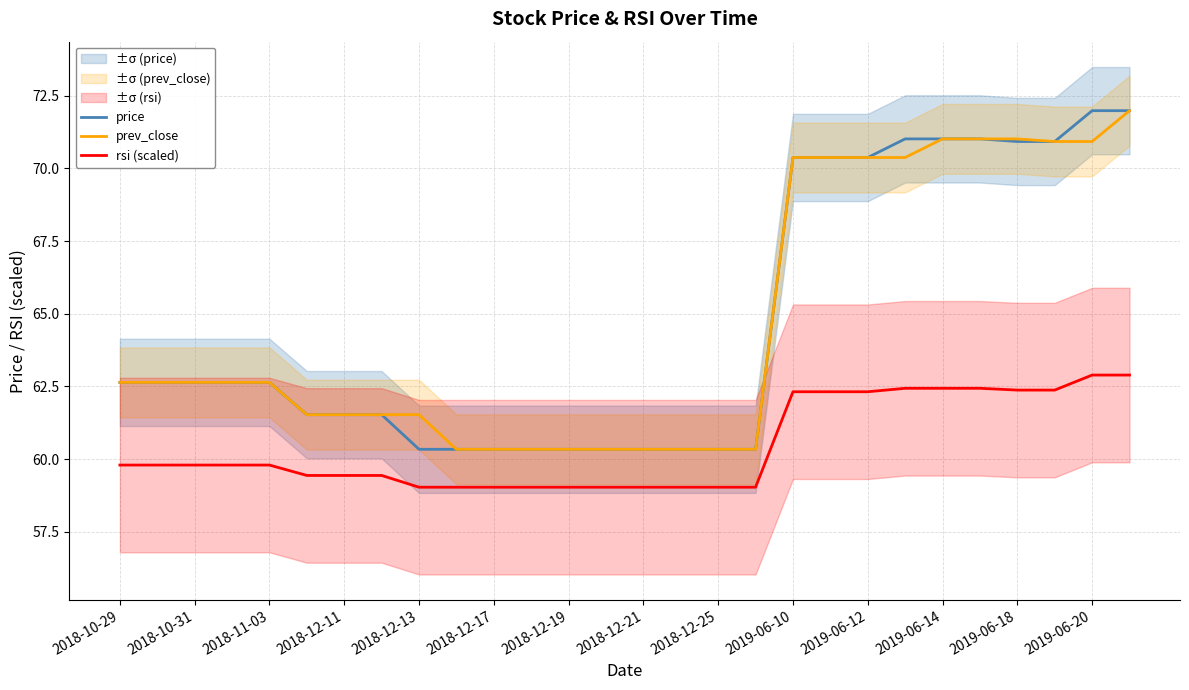

True or false: price and rsi (scaled) cross at least once.

False